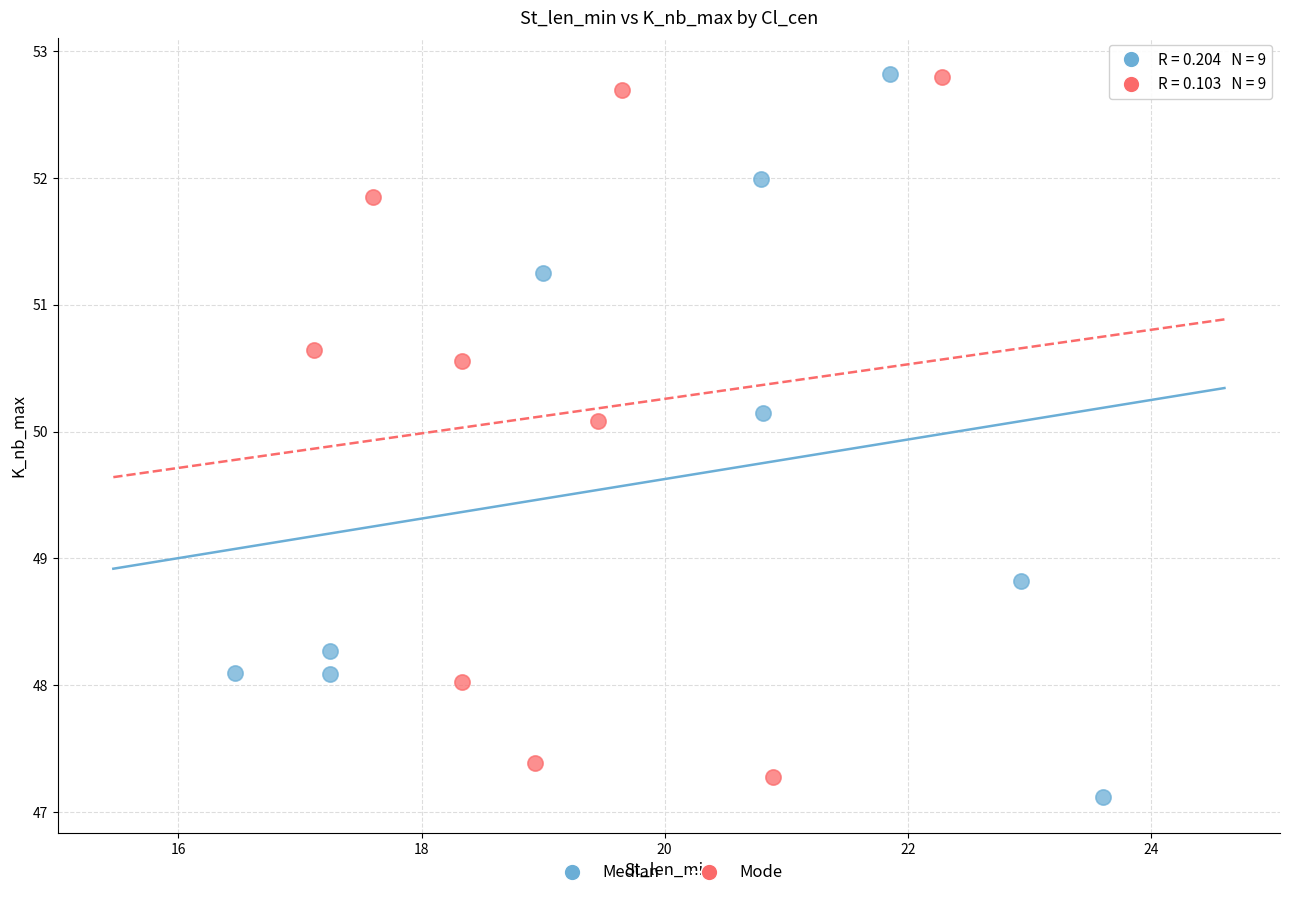

Which series reaches the minimum Y coordinate?

Median